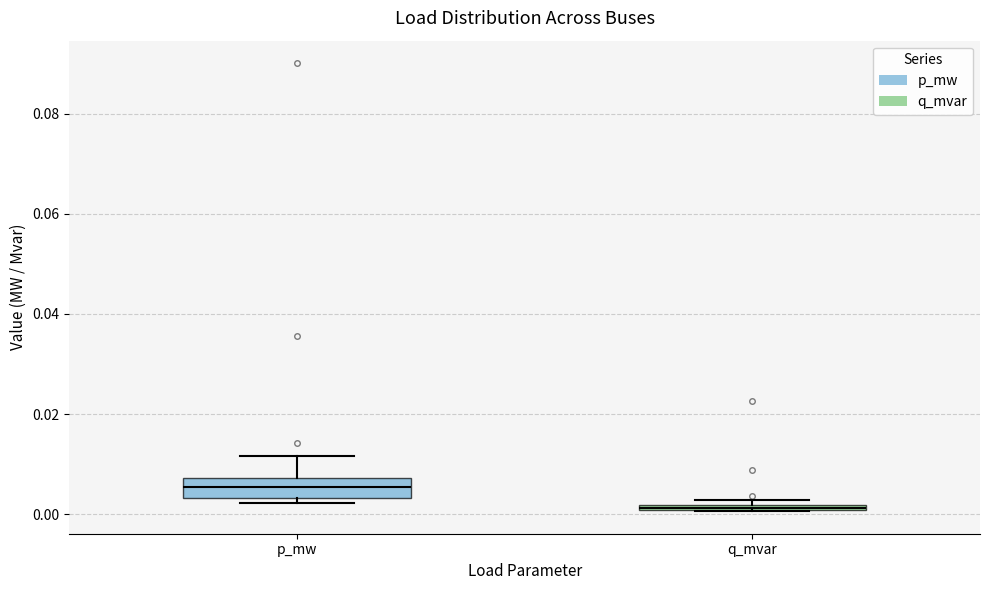

Which box's median line is the highest?

p_mw